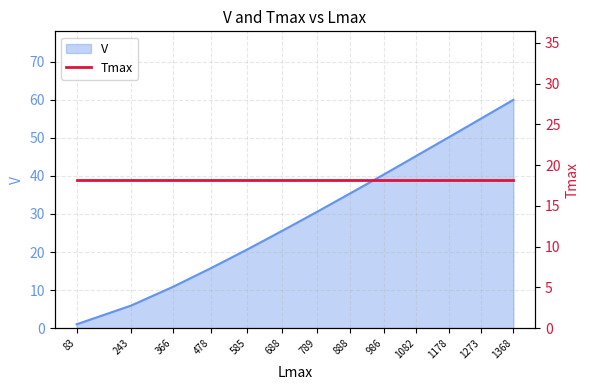

What is the ratio of the value at 1273 to the value at 1082?

1.2